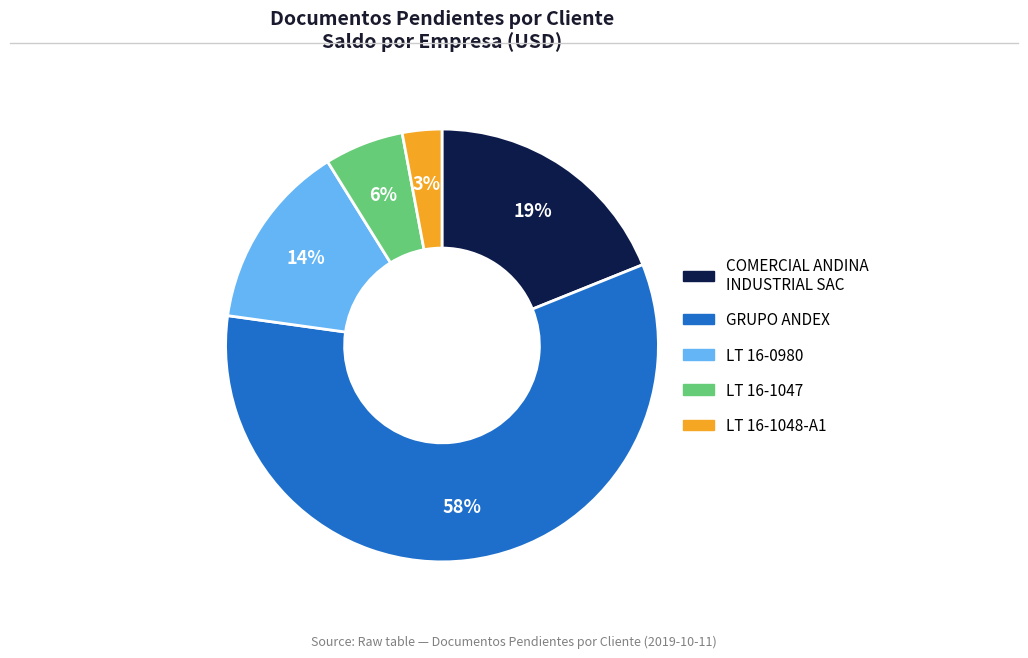

To the nearest percent, what percentage of the pie is LT 16-0980?

14%